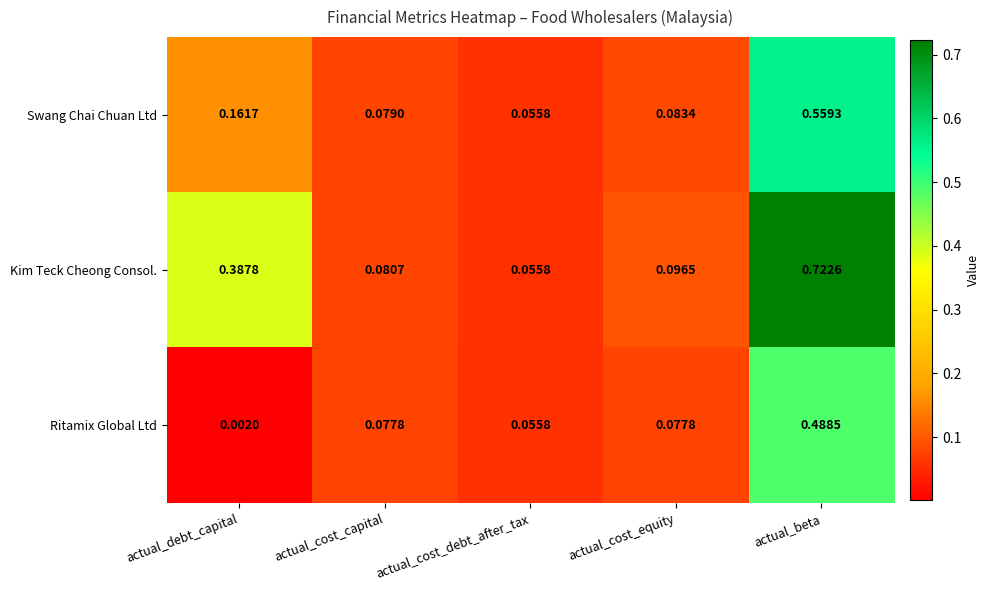

Which series changed the most between actual_debt_capital and actual_beta?

Ritamix Global Ltd